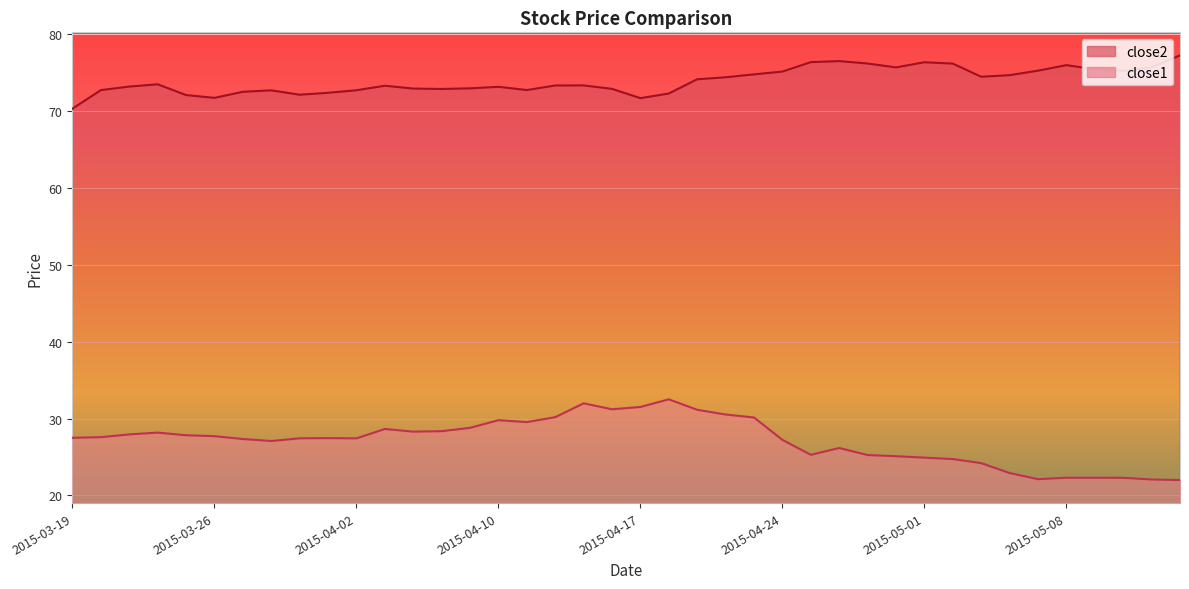

What are all the series names shown in the legend?

close2, close1